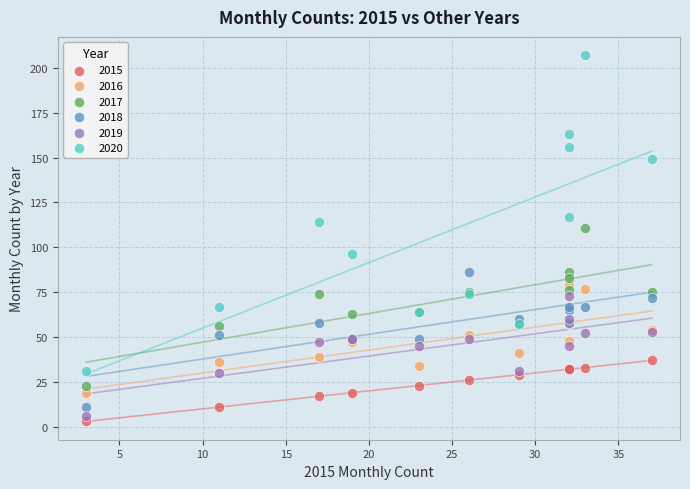

Which series reaches the minimum Y coordinate?

2015